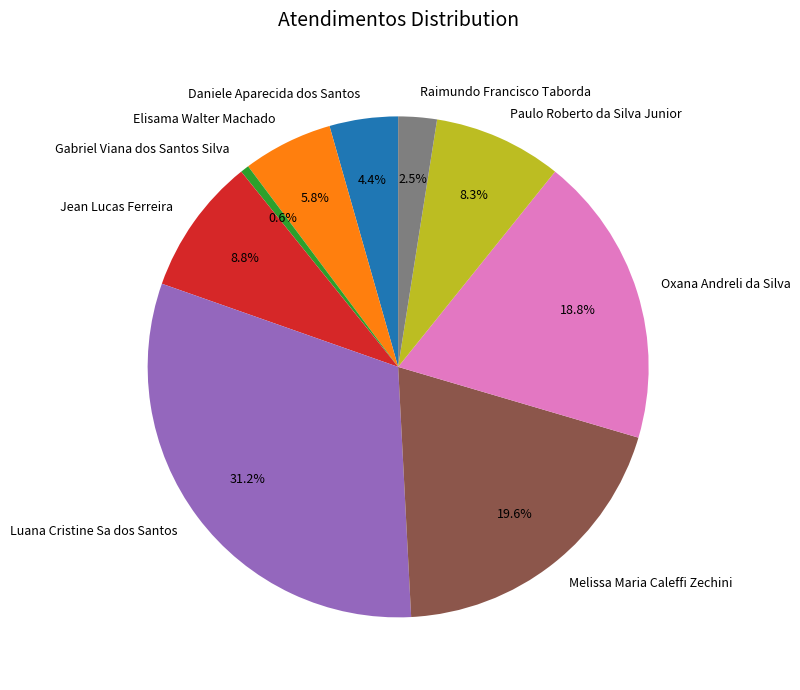

Is Melissa Maria Caleffi Zechini the majority of the pie?

No